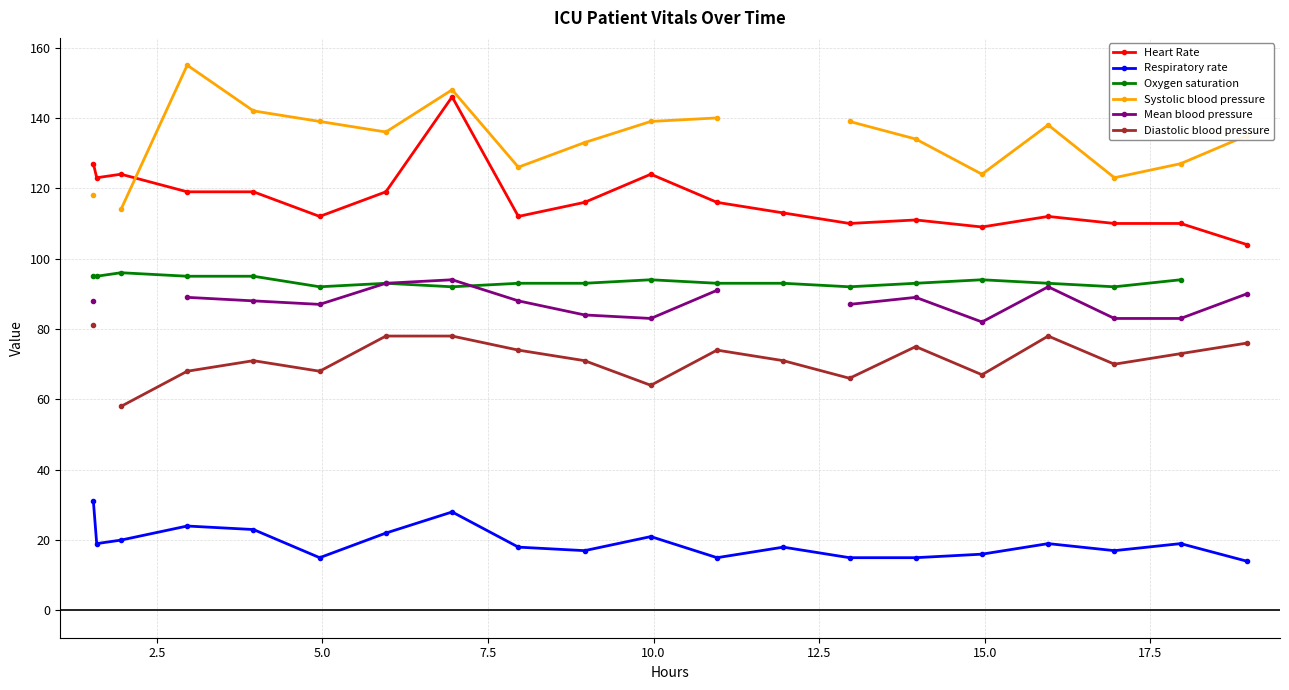

What is the value of the Heart Rate point at the 8th from the left?

146